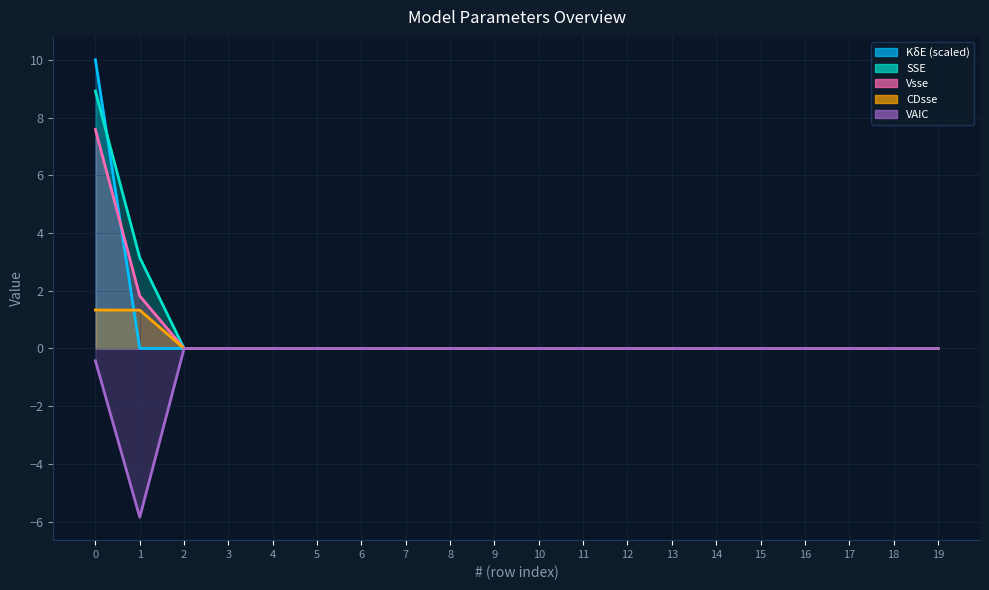

True or false: SSE and CDsse cross at least once.

False